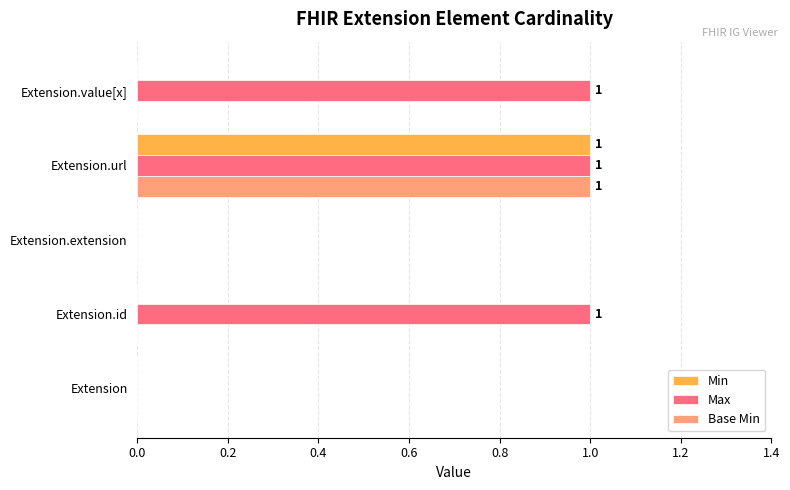

At which category is the sum across all series the highest?

Extension.url